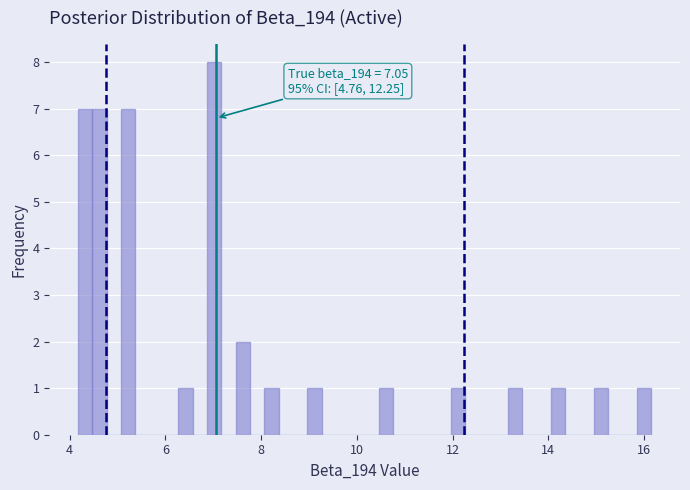

Around what value on the x-axis is the tallest bar? Give the approximate position of its centre, as read against the axis.

7.0